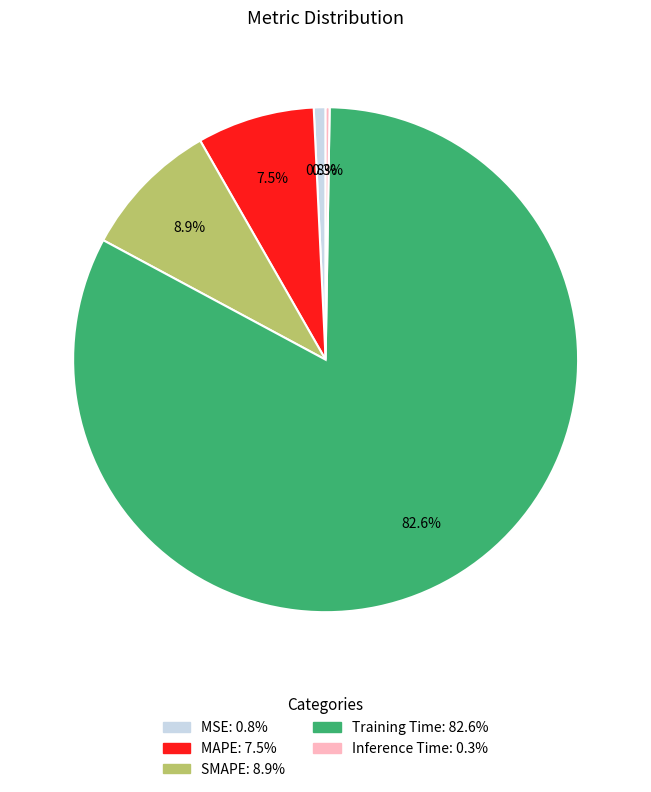

To the nearest percent, what portion does Training Time represent?

83%